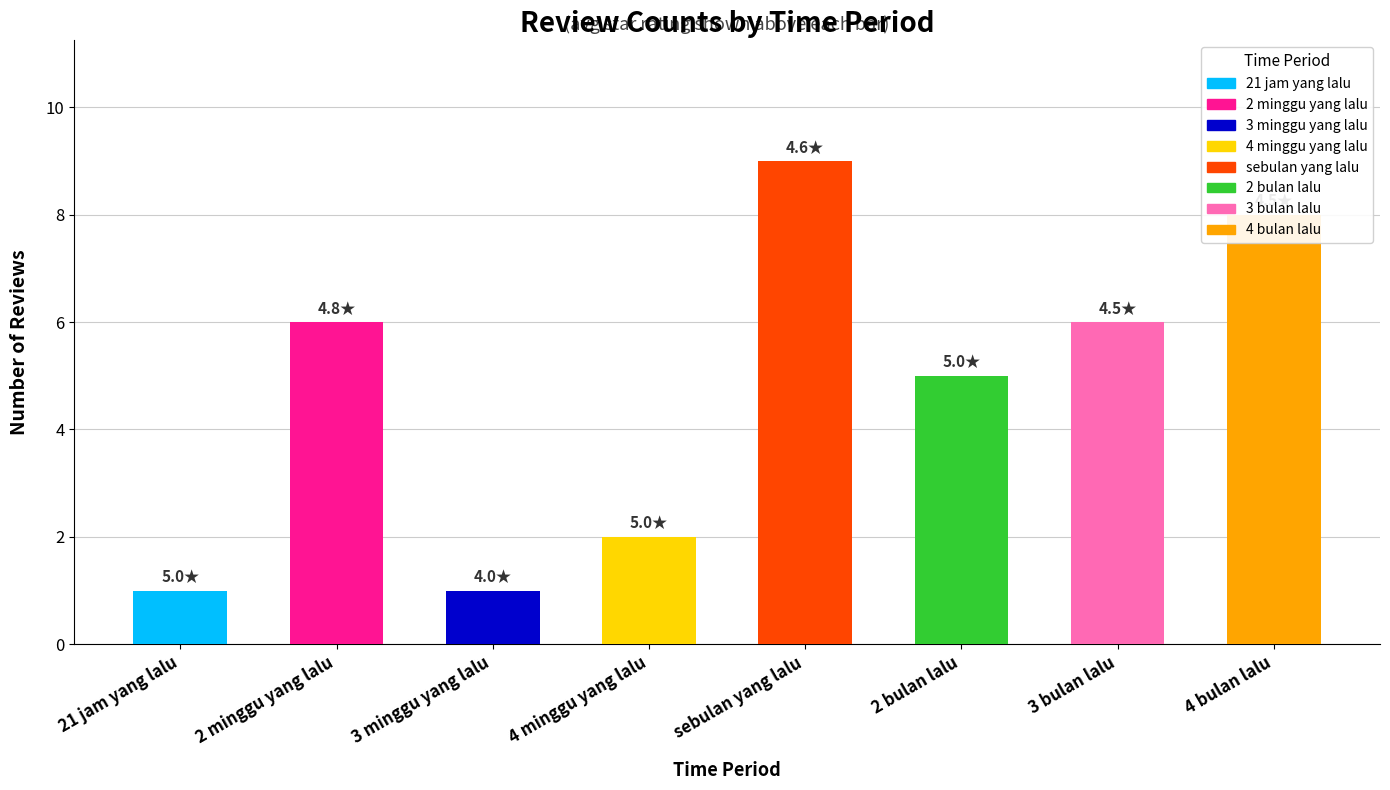

What is the label of the 4th bar from the left?

4 minggu yang lalu